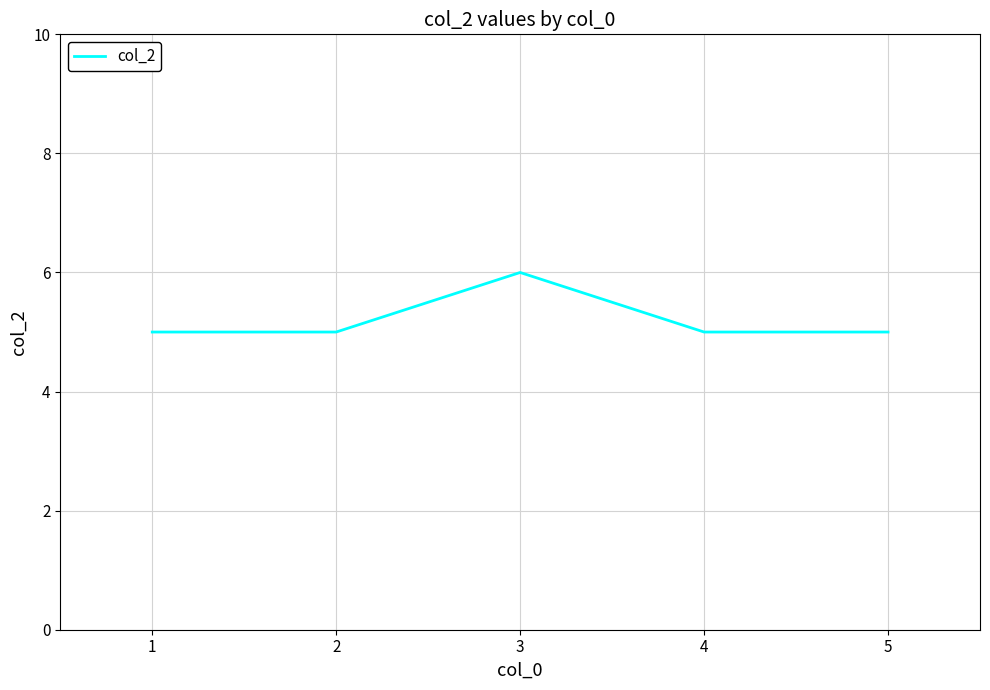

Reading right to left, what are all the values shown in this chart?

5	5	6	5	5